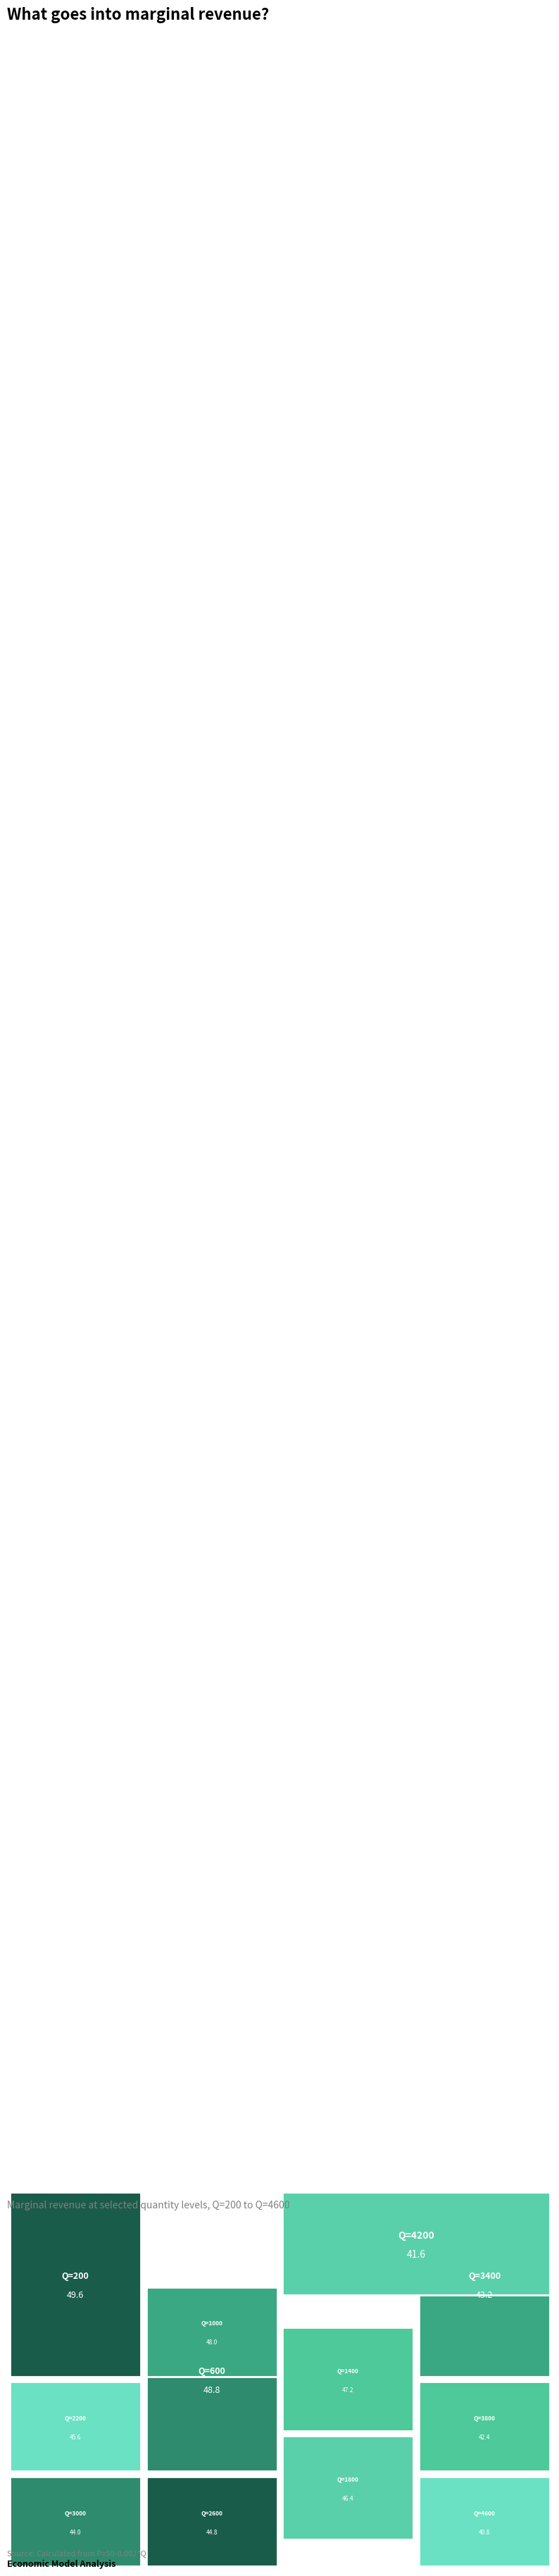

To the nearest percent, what percentage of the pie is Q=4200?

8%